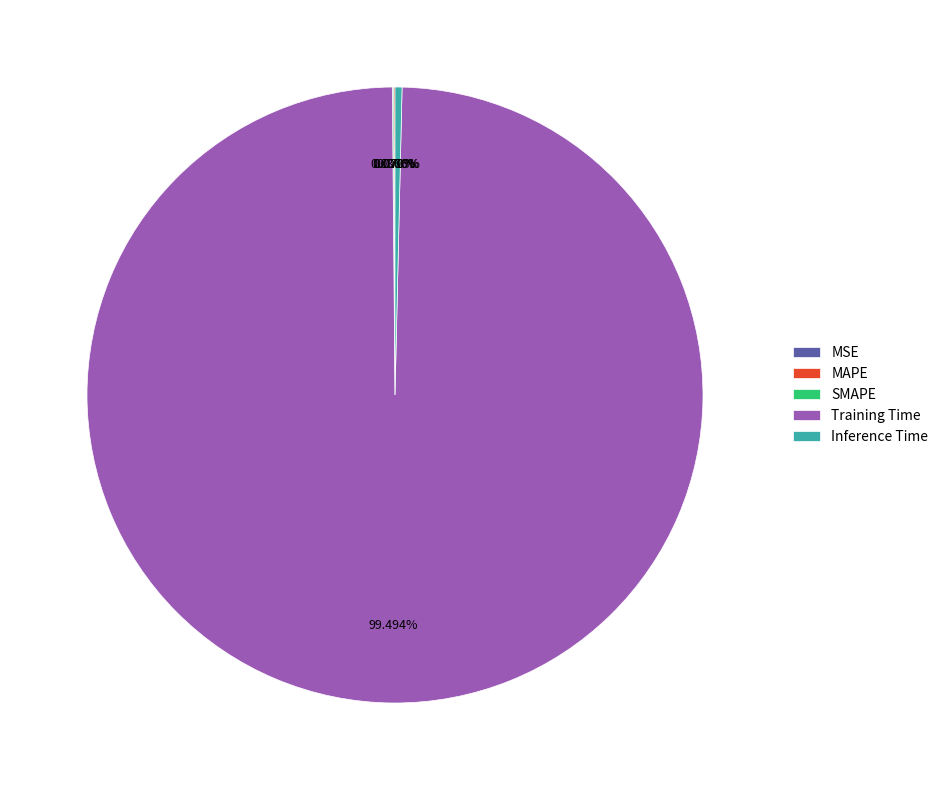

Which slice represents more than half of the pie?

Training Time